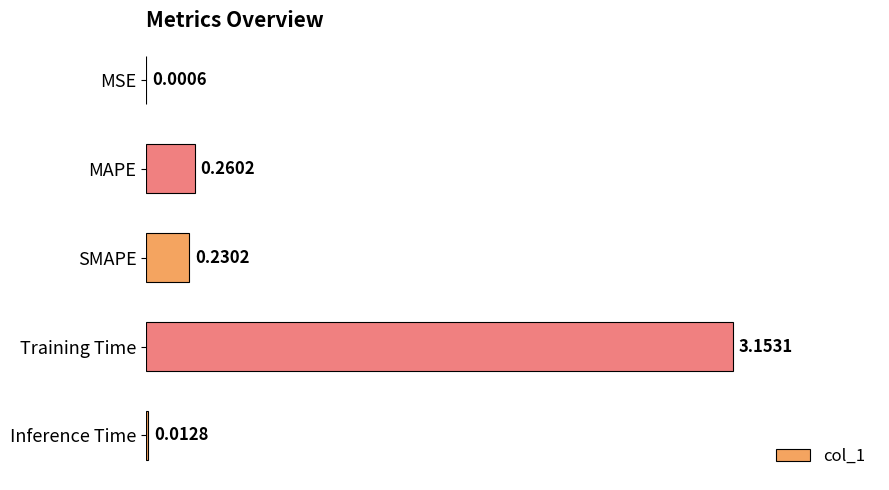

What is the change in value from Training Time to Inference Time?

-3.1